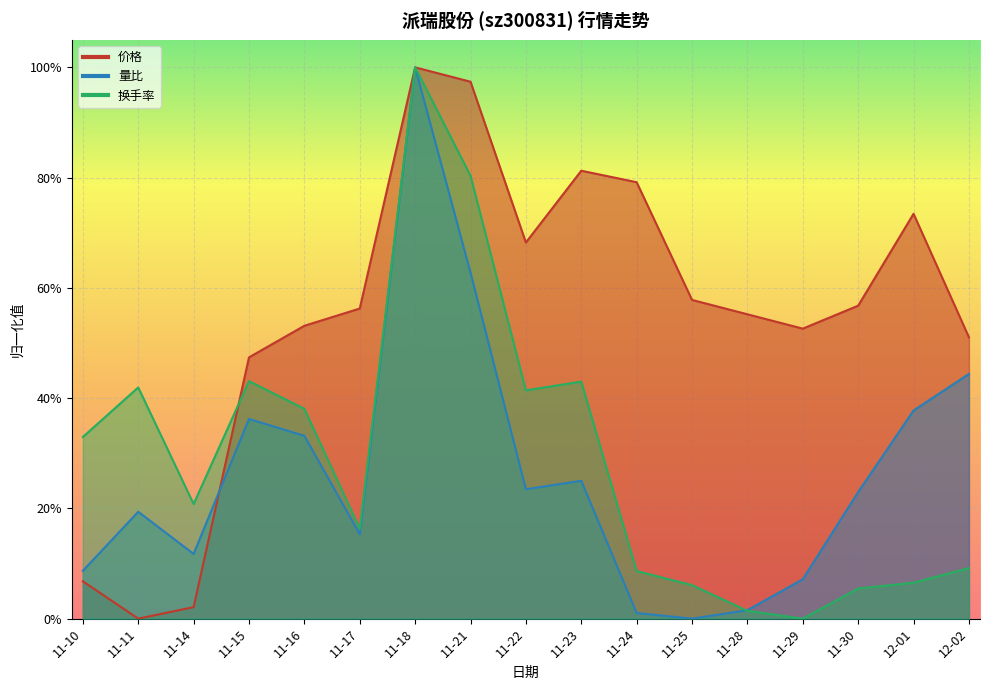

Where is the first local minimum for 量比?

11-14